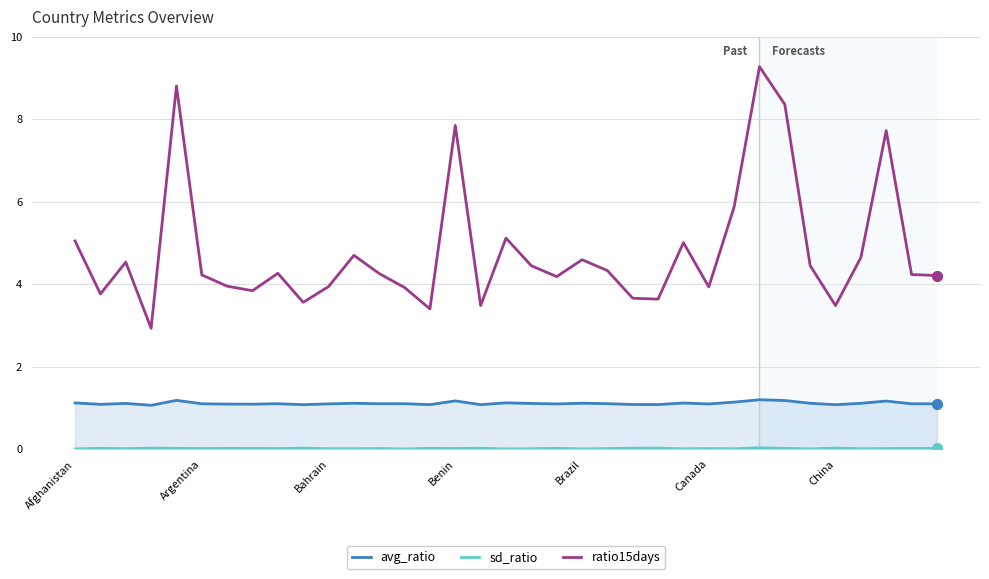

True or false: avg_ratio and ratio15days cross at least once.

False